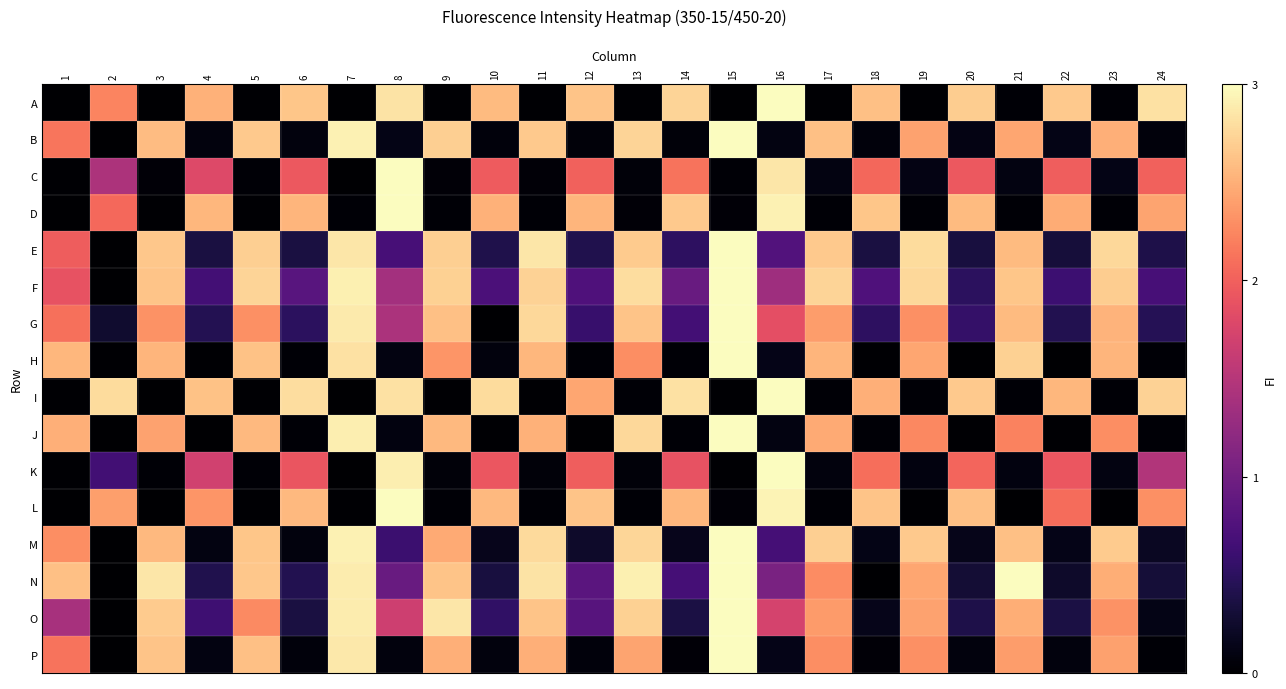

Reading right to left, what are all the values shown in this chart?

A: 24=2.8	23=0.0	22=2.7	21=0.0	20=2.7	19=0.0	18=2.6	17=0.0	16=3.0	15=0.0	14=2.7	13=0.0	12=2.6	11=0.0	10=2.6	9=0.0	8=2.8	7=0.0	6=2.6	5=0.0	4=2.5	3=0.0	2=2.2	1=0.0
B: 24=0.1	23=2.5	22=0.1	21=2.4	20=0.1	19=2.4	18=0.1	17=2.6	16=0.1	15=3.0	14=0.1	13=2.7	12=0.1	11=2.7	10=0.1	9=2.7	8=0.1	7=2.9	6=0.1	5=2.7	4=0.1	3=2.6	2=0.0	1=2.1
C: 24=2.0	23=0.1	22=2.0	21=0.1	20=1.9	19=0.1	18=2.0	17=0.1	16=2.8	15=0.0	14=2.1	13=0.1	12=2.0	11=0.0	10=2.0	9=0.0	8=3.0	7=0.0	6=1.9	5=0.0	4=1.8	3=0.0	2=1.4	1=0.0
D: 24=2.4	23=0.0	22=2.5	21=0.0	20=2.6	19=0.0	18=2.6	17=0.0	16=2.9	15=0.0	14=2.7	13=0.0	12=2.5	11=0.0	10=2.5	9=0.0	8=3.0	7=0.0	6=2.5	5=0.0	4=2.6	3=0.0	2=2.1	1=0.0
E: 24=0.4	23=2.8	22=0.3	21=2.6	20=0.3	19=2.8	18=0.4	17=2.7	16=0.8	15=3.0	14=0.5	13=2.7	12=0.4	11=2.8	10=0.4	9=2.7	8=0.7	7=2.9	6=0.4	5=2.7	4=0.4	3=2.6	2=0.0	1=2.0
F: 24=0.7	23=2.7	22=0.6	21=2.6	20=0.5	19=2.8	18=0.7	17=2.7	16=1.3	15=3.0	14=0.9	13=2.8	12=0.7	11=2.7	10=0.7	9=2.7	8=1.4	7=2.9	6=0.8	5=2.7	4=0.7	3=2.6	2=0.0	1=1.9
G: 24=0.4	23=2.5	22=0.4	21=2.6	20=0.6	19=2.3	18=0.5	17=2.4	16=1.9	15=3.0	14=0.7	13=2.6	12=0.6	11=2.8	10=0.0	9=2.6	8=1.4	7=2.9	6=0.5	5=2.3	4=0.4	3=2.3	2=0.3	1=2.1
H: 24=0.0	23=2.5	22=0.0	21=2.7	20=0.0	19=2.4	18=0.0	17=2.5	16=0.1	15=3.0	14=0.0	13=2.3	12=0.0	11=2.6	10=0.1	9=2.3	8=0.1	7=2.8	6=0.0	5=2.6	4=0.0	3=2.5	2=0.0	1=2.6
I: 24=2.7	23=0.0	22=2.6	21=0.0	20=2.7	19=0.0	18=2.5	17=0.0	16=3.0	15=0.0	14=2.8	13=0.0	12=2.4	11=0.0	10=2.8	9=0.0	8=2.8	7=0.0	6=2.8	5=0.0	4=2.6	3=0.0	2=2.8	1=0.0
J: 24=0.0	23=2.3	22=0.0	21=2.2	20=0.0	19=2.3	18=0.0	17=2.5	16=0.1	15=3.0	14=0.0	13=2.8	12=0.0	11=2.5	10=0.0	9=2.6	8=0.1	7=2.9	6=0.0	5=2.6	4=0.0	3=2.4	2=0.0	1=2.5
K: 24=1.5	23=0.1	22=1.9	21=0.1	20=2.0	19=0.1	18=2.1	17=0.1	16=3.0	15=0.0	14=1.9	13=0.1	12=2.0	11=0.0	10=1.9	9=0.0	8=2.9	7=0.0	6=1.9	5=0.0	4=1.7	3=0.0	2=0.7	1=0.0
L: 24=2.3	23=0.0	22=2.1	21=0.0	20=2.6	19=0.0	18=2.6	17=0.0	16=2.9	15=0.0	14=2.5	13=0.0	12=2.6	11=0.0	10=2.6	9=0.0	8=3.0	7=0.0	6=2.6	5=0.0	4=2.3	3=0.0	2=2.4	1=0.0
M: 24=0.2	23=2.7	22=0.1	21=2.6	20=0.1	19=2.7	18=0.1	17=2.7	16=0.7	15=3.0	14=0.2	13=2.8	12=0.2	11=2.8	10=0.2	9=2.5	8=0.6	7=2.9	6=0.1	5=2.6	4=0.1	3=2.6	2=0.0	1=2.3
N: 24=0.3	23=2.5	22=0.2	21=3.0	20=0.3	19=2.4	18=0.0	17=2.3	16=1.1	15=3.0	14=0.7	13=2.9	12=0.8	11=2.8	10=0.3	9=2.6	8=0.9	7=2.9	6=0.4	5=2.6	4=0.4	3=2.8	2=0.0	1=2.6
O: 24=0.1	23=2.3	22=0.4	21=2.5	20=0.4	19=2.4	18=0.2	17=2.4	16=1.7	15=3.0	14=0.4	13=2.7	12=0.8	11=2.6	10=0.5	9=2.9	8=1.7	7=2.9	6=0.4	5=2.3	4=0.6	3=2.7	2=0.0	1=1.4
P: 24=0.0	23=2.4	22=0.1	21=2.4	20=0.1	19=2.3	18=0.0	17=2.3	16=0.1	15=3.0	14=0.0	13=2.4	12=0.1	11=2.5	10=0.1	9=2.5	8=0.1	7=2.9	6=0.1	5=2.6	4=0.1	3=2.6	2=0.0	1=2.1